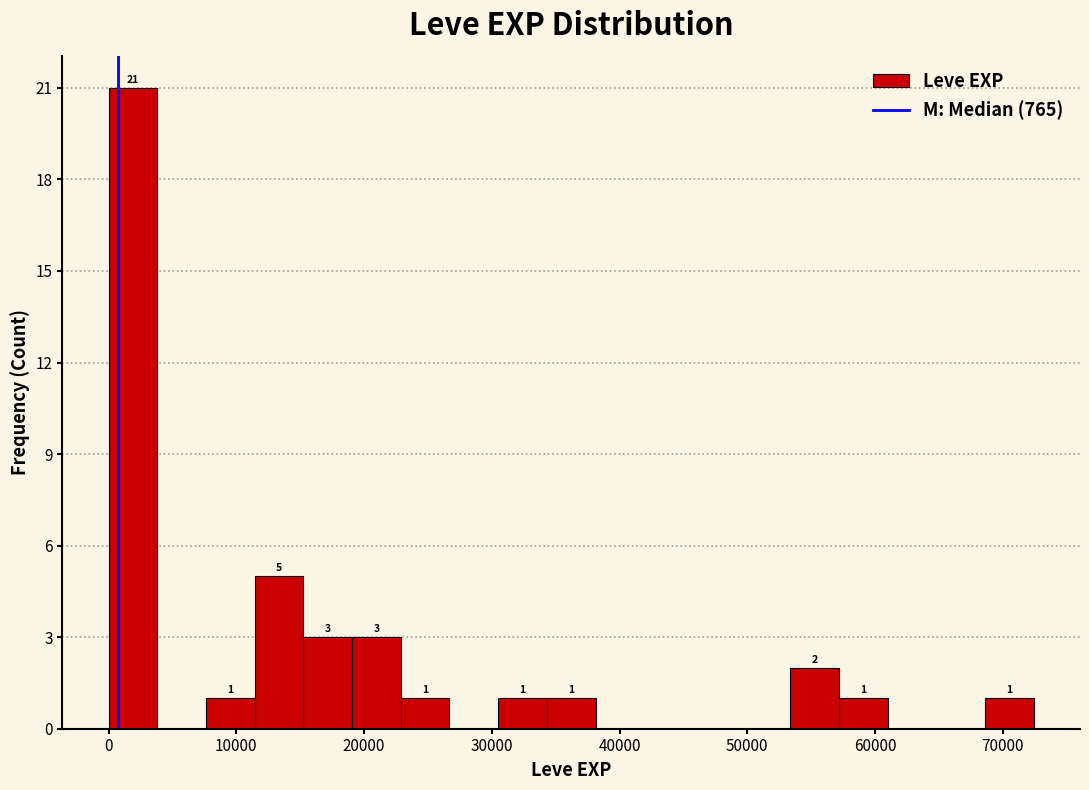

Read against the x-axis, roughly where is the centre of the tallest bar?

2000